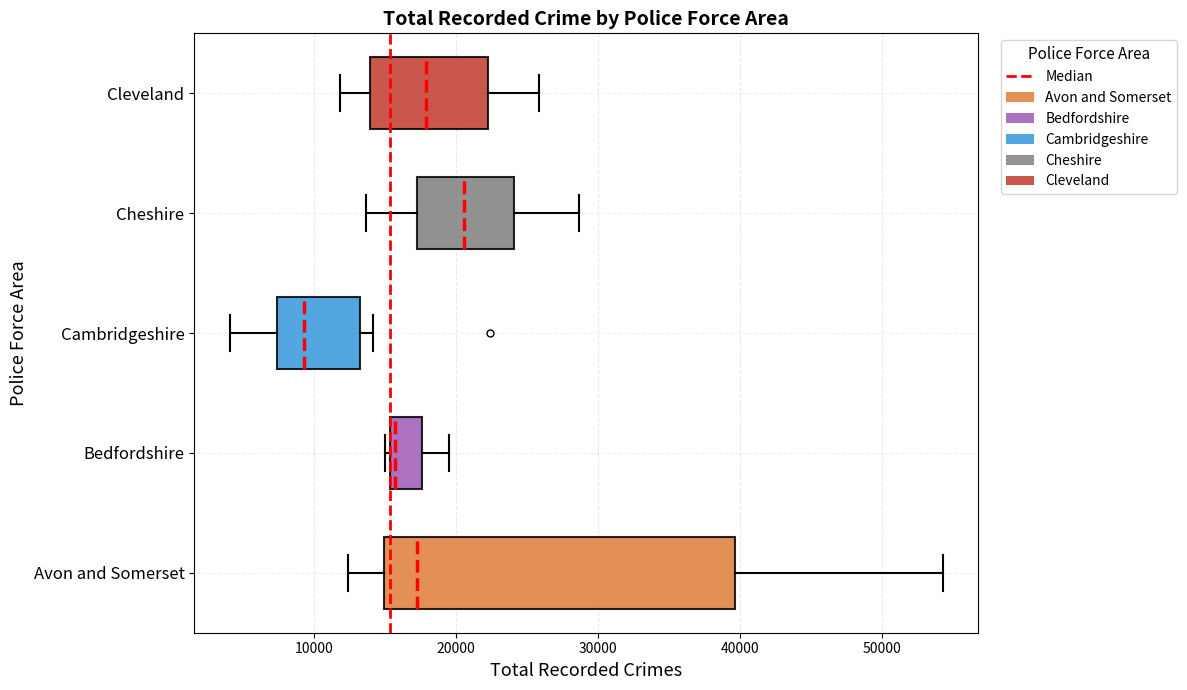

Which box has the furthest to the right median line?

Cheshire